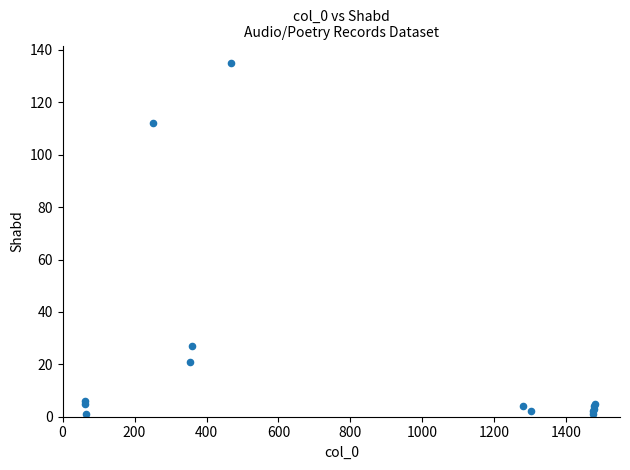

What Y value in the scatter plot is closest to 68?

27